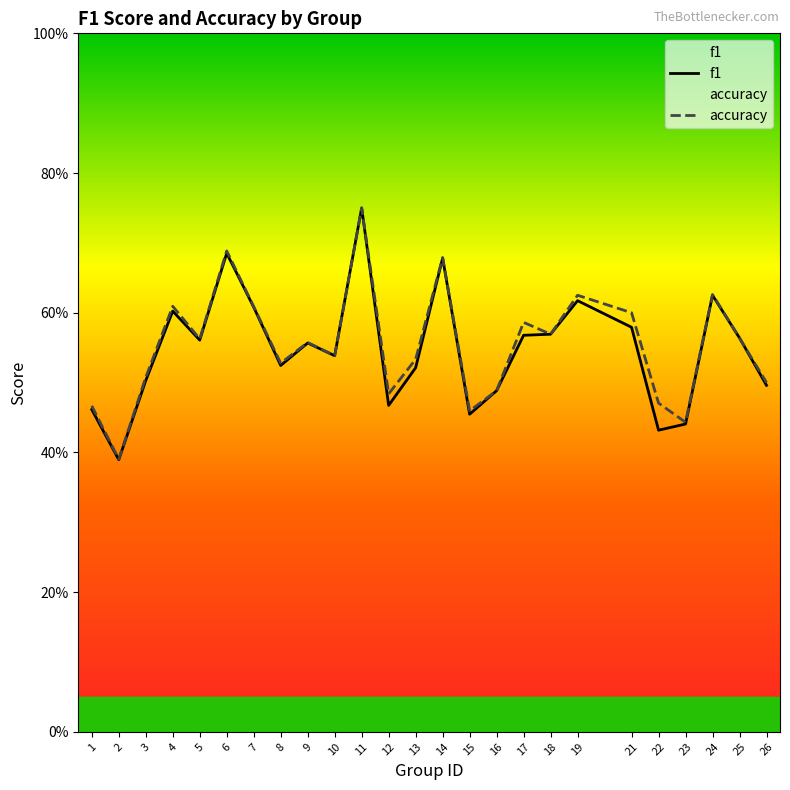

Reading left to right, list all the values displayed in this chart.

f1: 0.5	0.4	0.5	0.6	0.6	0.7	0.6	0.5	0.6	0.5	0.8	0.5	0.5	0.7	0.5	0.5	0.6	0.6	0.6	0.6	0.4	0.4	0.6	0.6	0.5
accuracy: 0.5	0.4	0.5	0.6	0.6	0.7	0.6	0.5	0.6	0.5	0.8	0.5	0.5	0.7	0.5	0.5	0.6	0.6	0.6	0.6	0.5	0.4	0.6	0.6	0.5